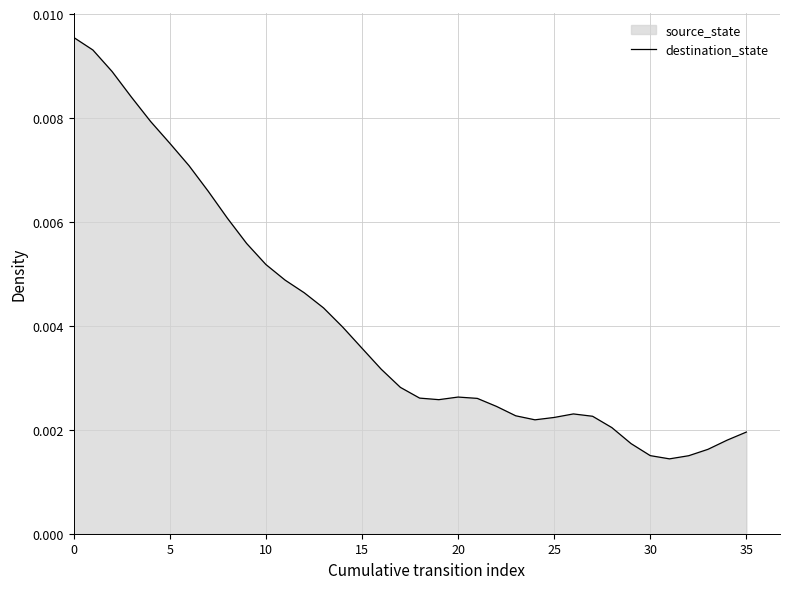

Which has a higher value, 30 or 32?

30